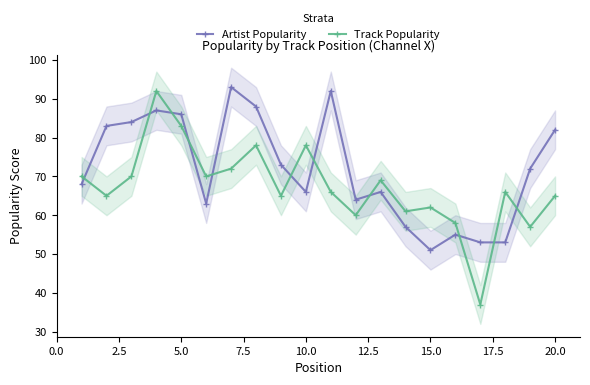

What is the minimum value shown in the chart?

37